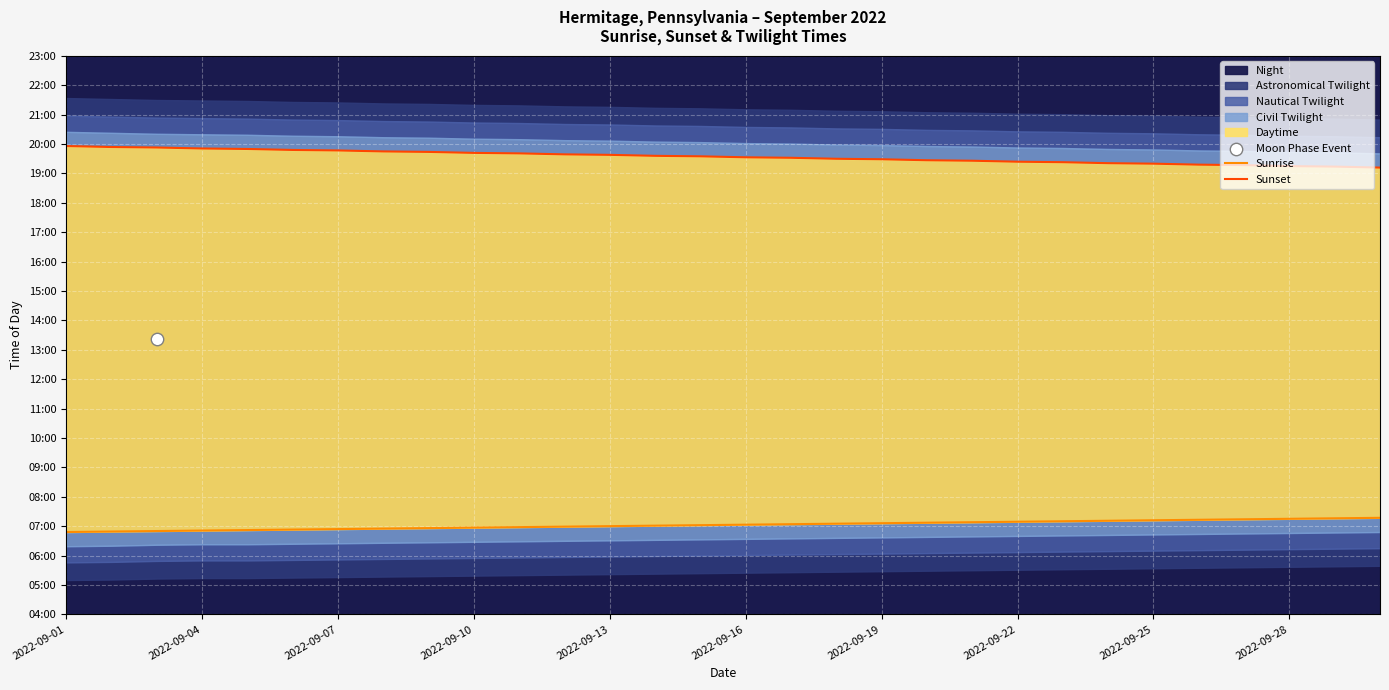

Which series has the largest Y range (max minus min)?

Sunset